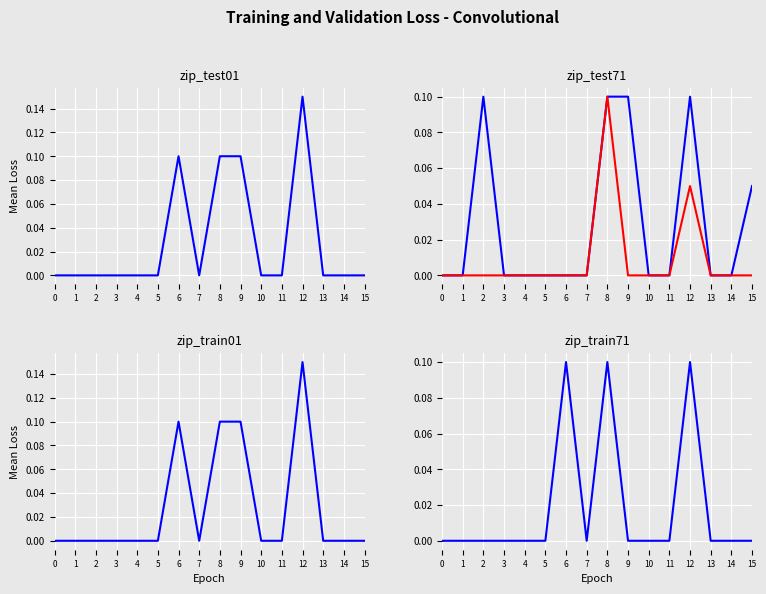

Reading right to left, extract all data points from this chart.

Hyur_M: 0.0	0.0	0.0	0.1	0.0	0.0	0.1	0.1	0.0	0.1	0.0	0.0	0.0	0.0	0.0	0.0
Elezen_M: 0.1	0.0	0.0	0.1	0.0	0.0	0.1	0.1	0.0	0.0	0.0	0.0	0.0	0.1	0.0	0.0
Roe_F: 0.0	0.0	0.0	0.1	0.0	0.0	0.0	0.1	0.0	0.0	0.0	0.0	0.0	0.0	0.0	0.0
Hyur_F: 0.0	0.0	0.0	0.1	0.0	0.0	0.1	0.1	0.0	0.1	0.0	0.0	0.0	0.0	0.0	0.0
Miqote_M: 0.0	0.0	0.0	0.1	0.0	0.0	0.0	0.1	0.0	0.1	0.0	0.0	0.0	0.0	0.0	0.0